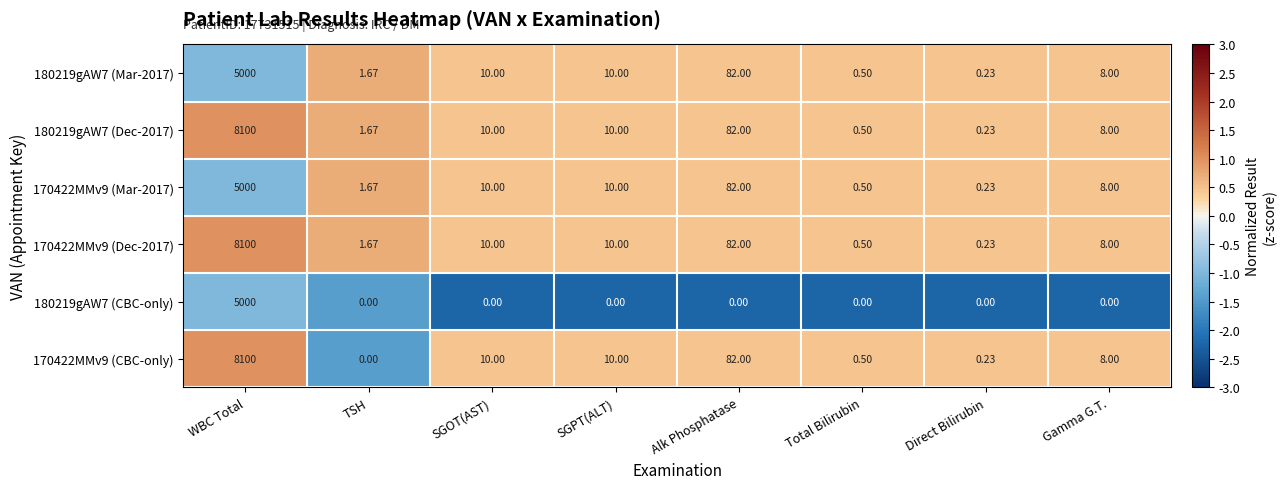

At which category is the sum across all series the highest?

WBC Total